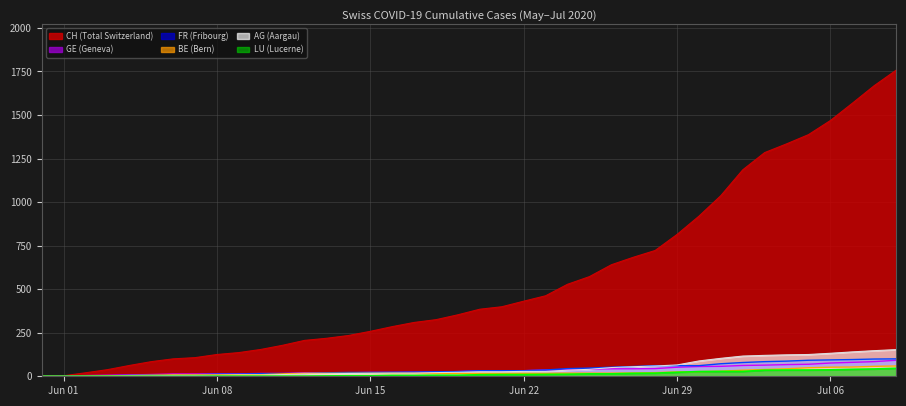

How many data points in AG are above 26?

18